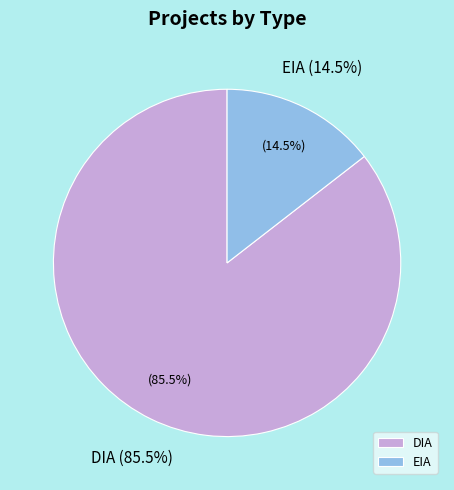

What is the majority slice?

DIA